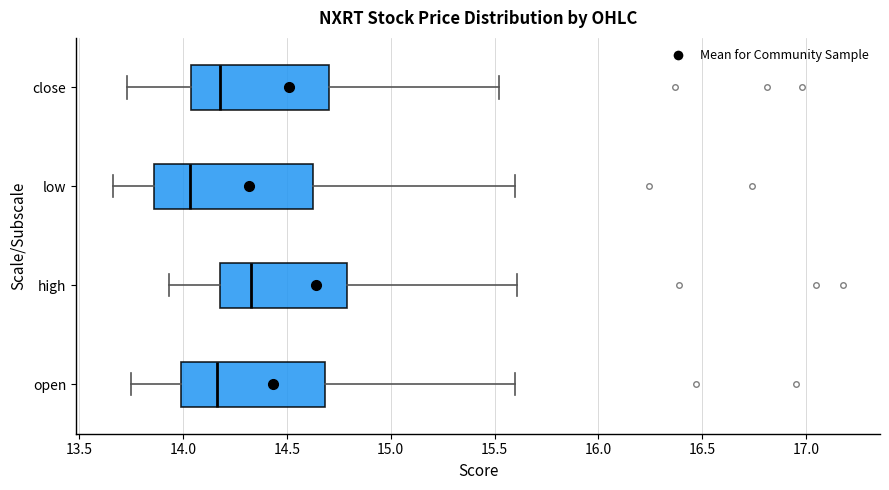

Reading bottom to top, transcribe this box plot: for each box, give where its median line is, the range the box spans, and where its two whiskers end, as read against the x-axis. The values are not printed on the chart, so give them approximately, as read against the axis.

open: median 14.15, box 14.00 to 14.70, whiskers 13.75 to 15.60
high: median 14.35, box 14.20 to 14.80, whiskers 13.95 to 15.60
low: median 14.05, box 13.85 to 14.65, whiskers 13.65 to 15.60
close: median 14.20, box 14.05 to 14.70, whiskers 13.75 to 15.50